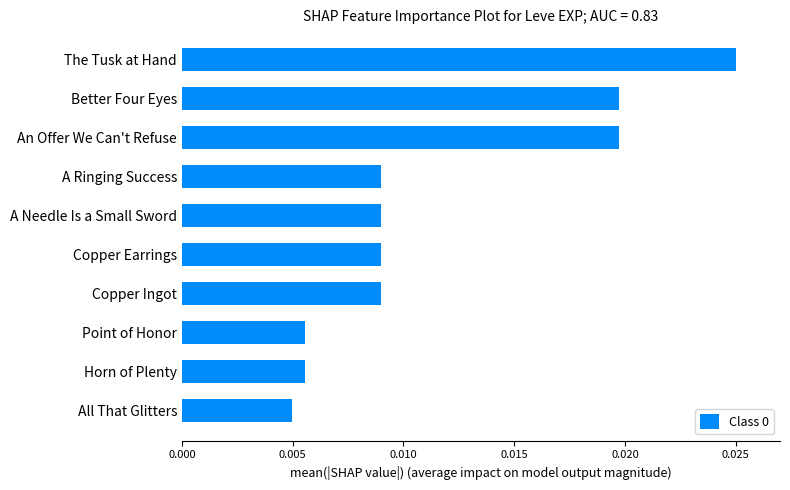

Which category has the lowest value across all series?

All That Glitters